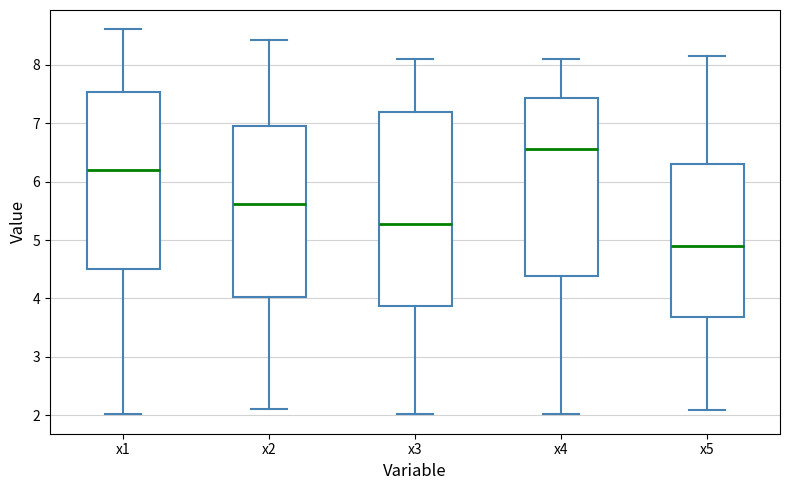

Reading left to right, transcribe this box plot: for each box, give where its median line is, the range the box spans, and where its two whiskers end, as read against the y-axis. The values are not printed on the chart, so give them approximately, as read against the axis.

x1: median 6.2, box 4.5 to 7.5, whiskers 2.0 to 8.6
x2: median 5.6, box 4.0 to 7.0, whiskers 2.1 to 8.4
x3: median 5.3, box 3.9 to 7.2, whiskers 2.0 to 8.1
x4: median 6.6, box 4.4 to 7.4, whiskers 2.0 to 8.1
x5: median 4.9, box 3.7 to 6.3, whiskers 2.1 to 8.1